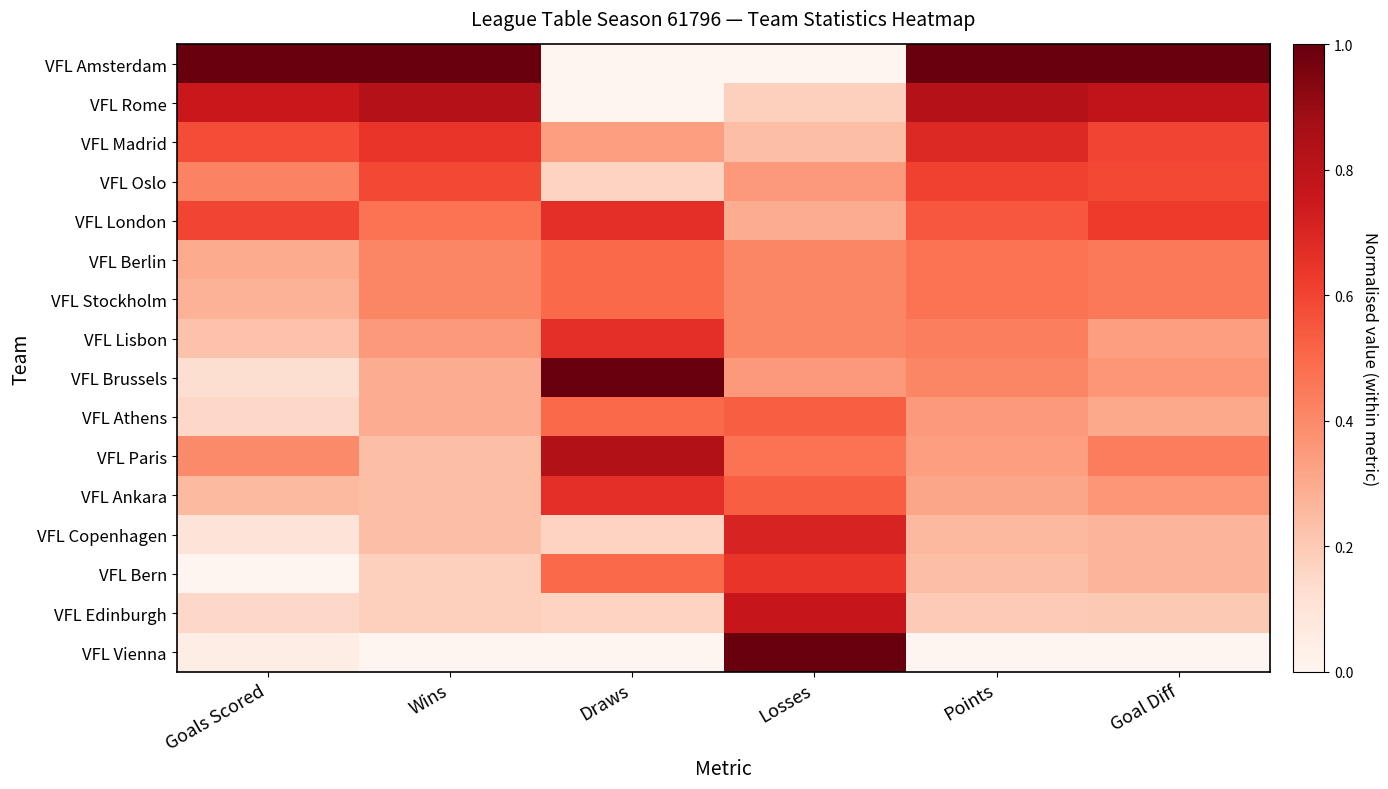

What is the spread (max minus min) of values at Goal Diff?

1.0